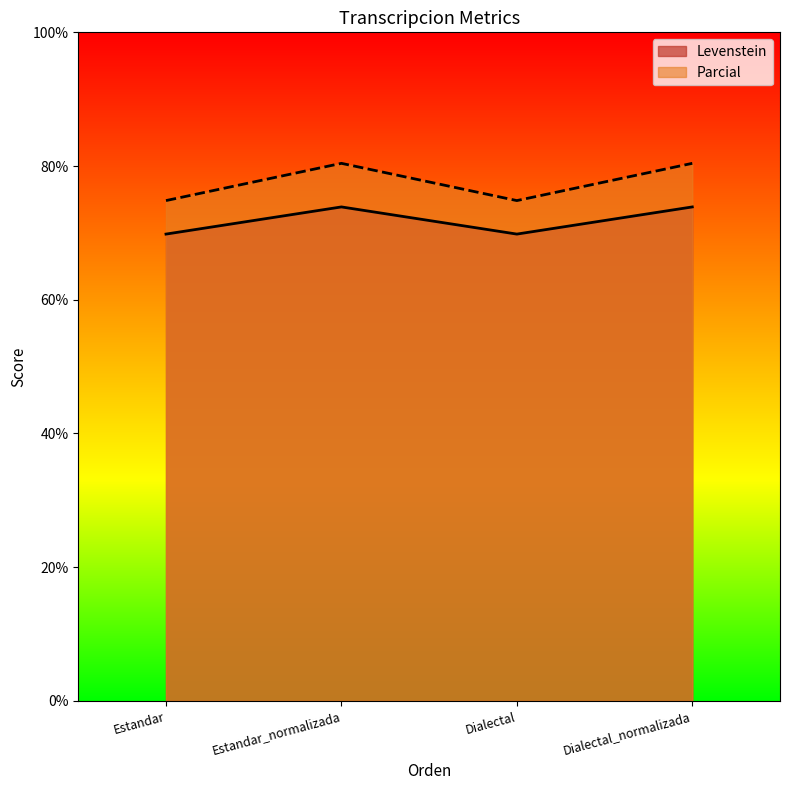

The Parcial series shows 106.4 at Dialectal. True or false?

False